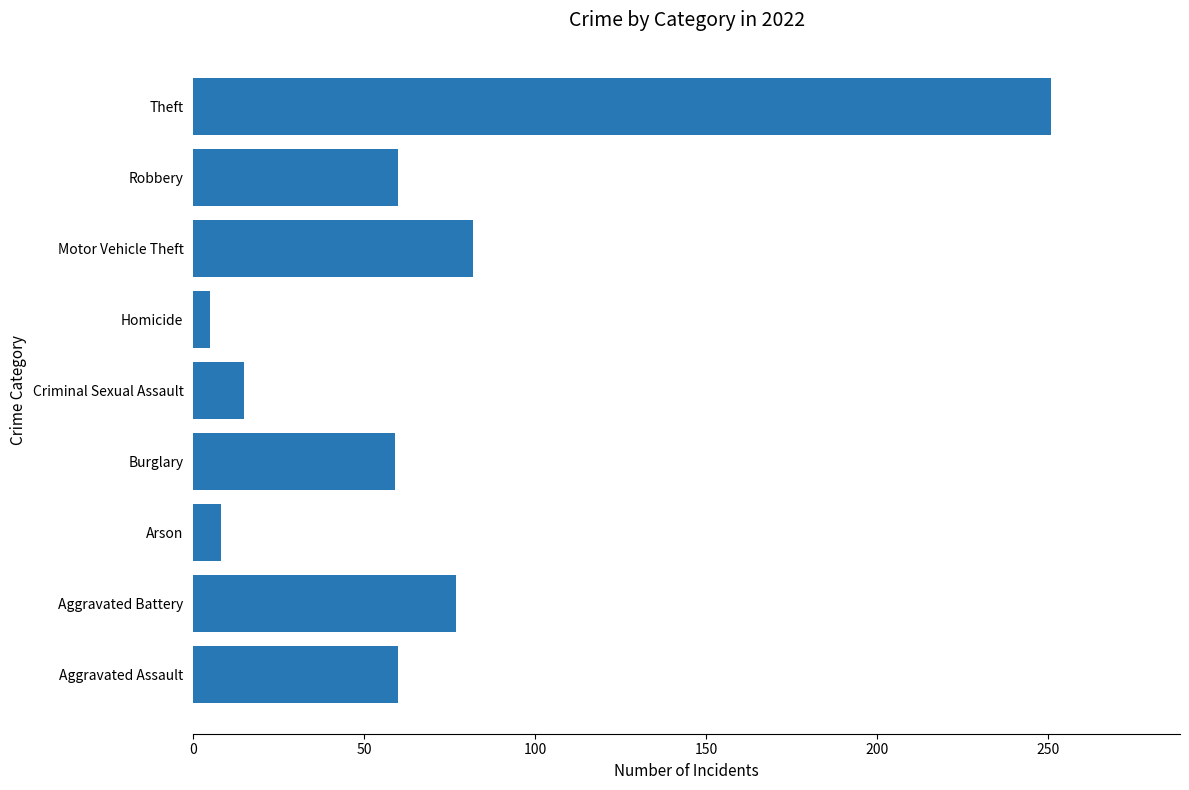

The chart shows a value of 54 at Theft. True or false?

False